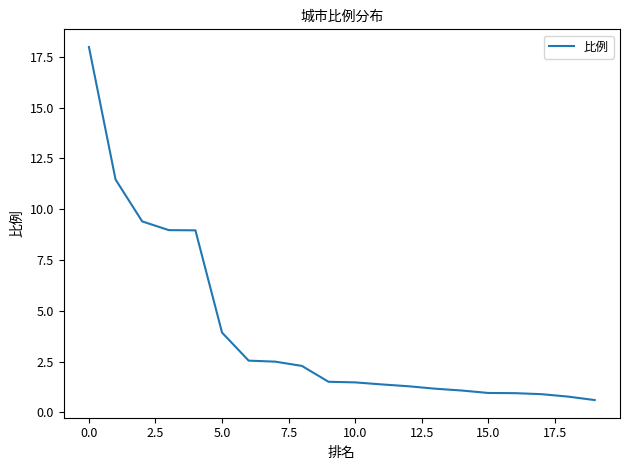

What is the smallest value displayed?

0.6